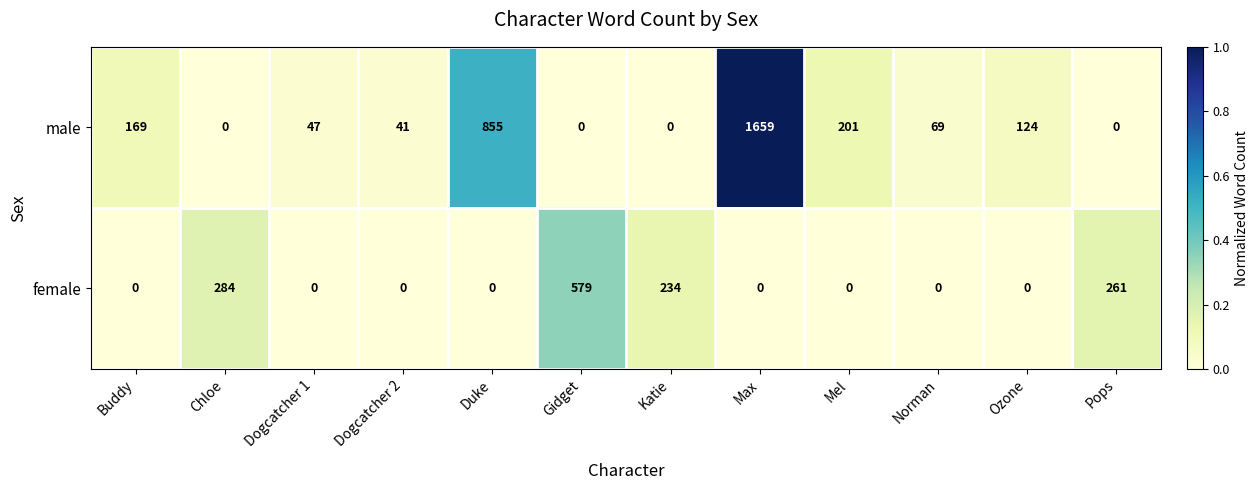

True or false: male has a value of 846 at Chloe.

False